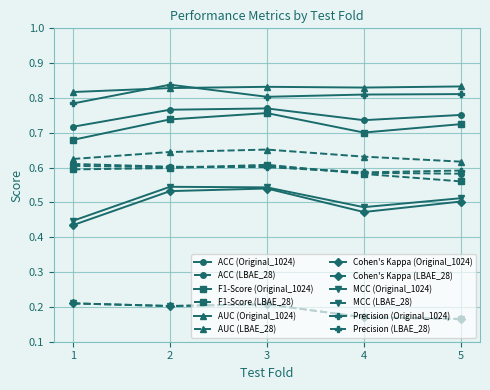

Which series has the widest spread of values?

Cohen's Kappa (Original_1024)